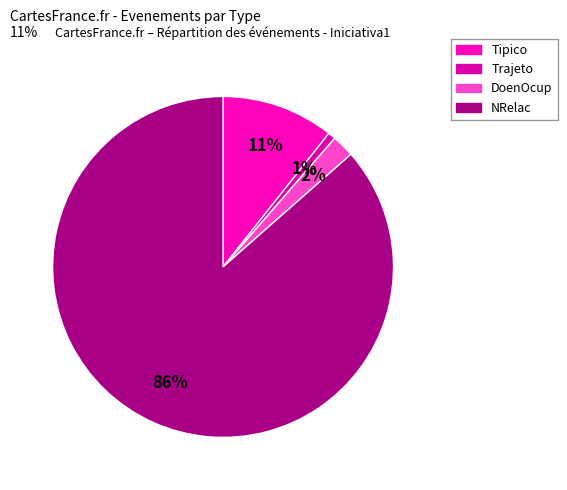

What percentage is the Trajeto slice, to the nearest percent?

1%